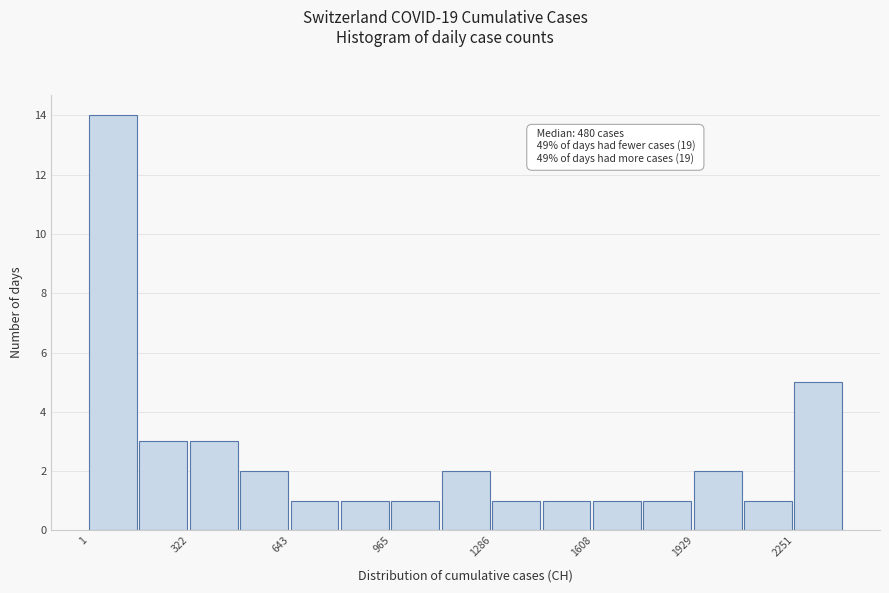

Read against the x-axis, roughly where is the centre of the tallest bar?

100